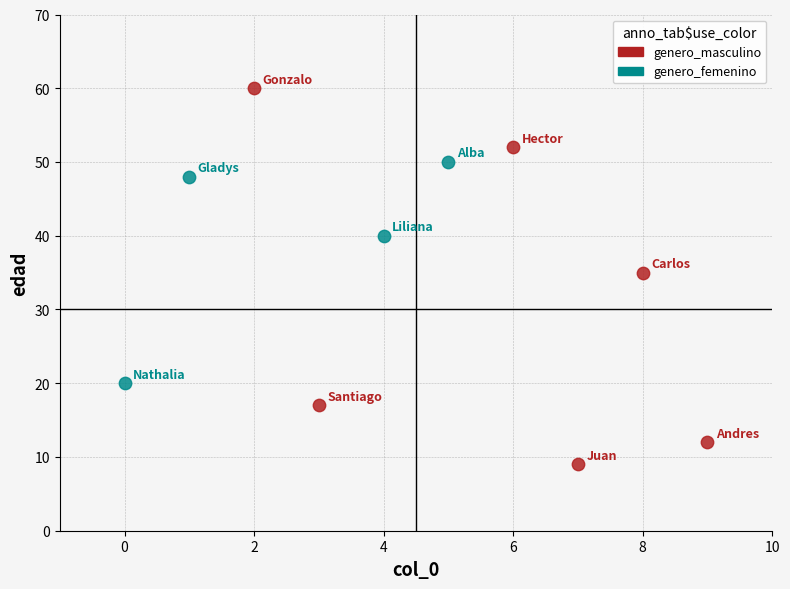

What are all the series names shown in the legend?

genero_masculino, genero_femenino